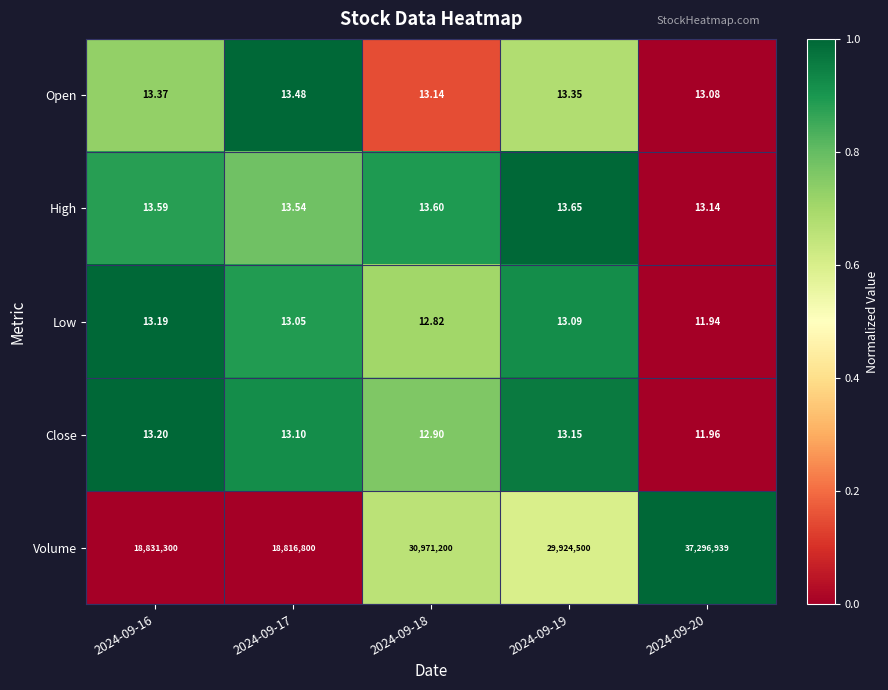

Between 2024-09-17 and 2024-09-19, which series saw the biggest shift?

Volume